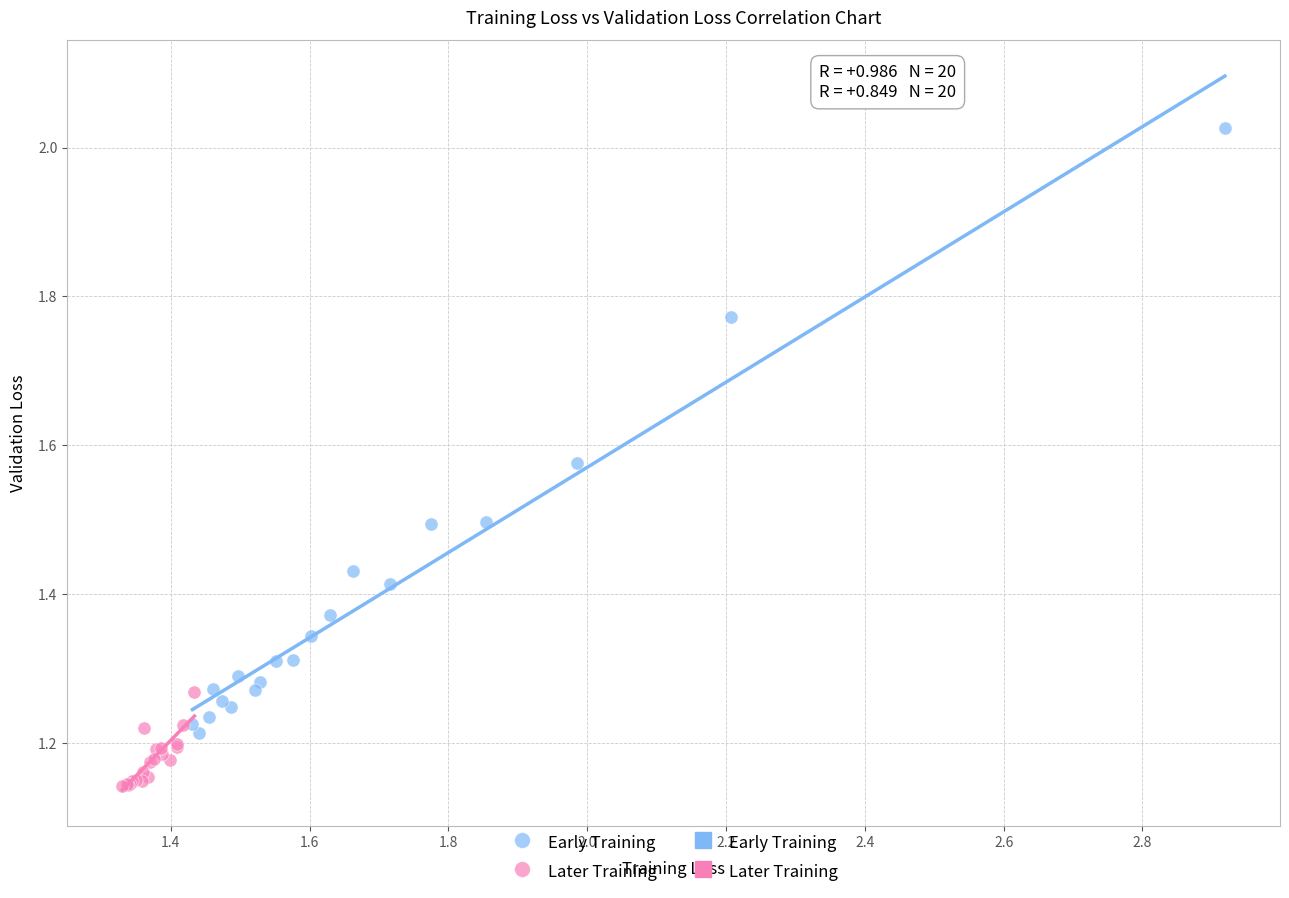

Which series reaches the minimum Y coordinate?

Later Training